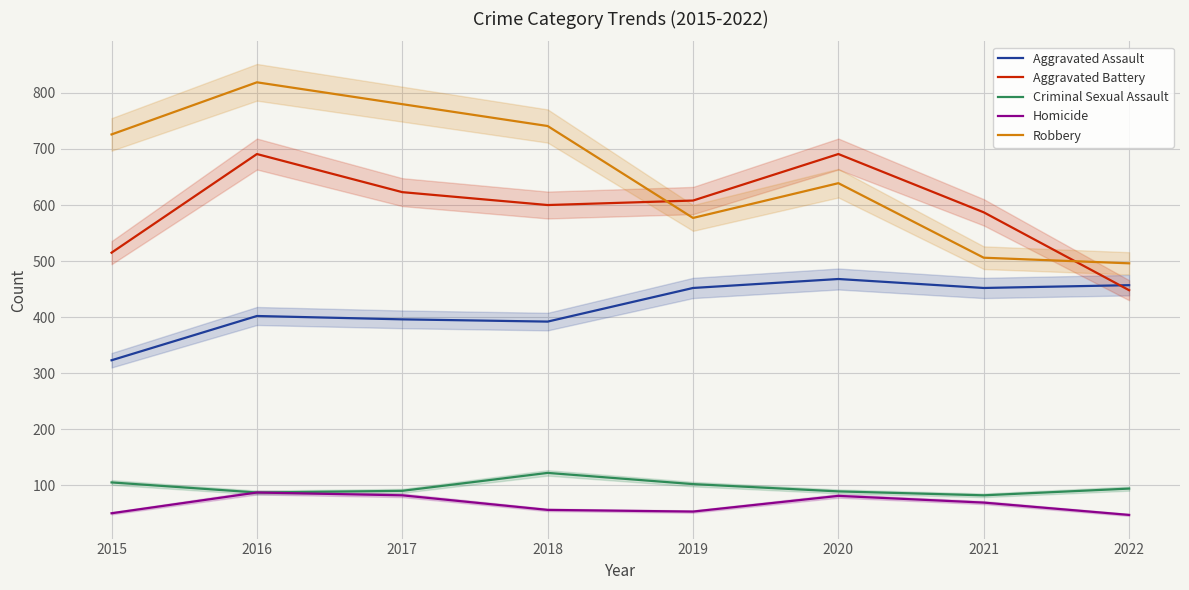

What are all the series names shown in the legend?

Aggravated Assault, Aggravated Battery, Criminal Sexual Assault, Homicide, Robbery